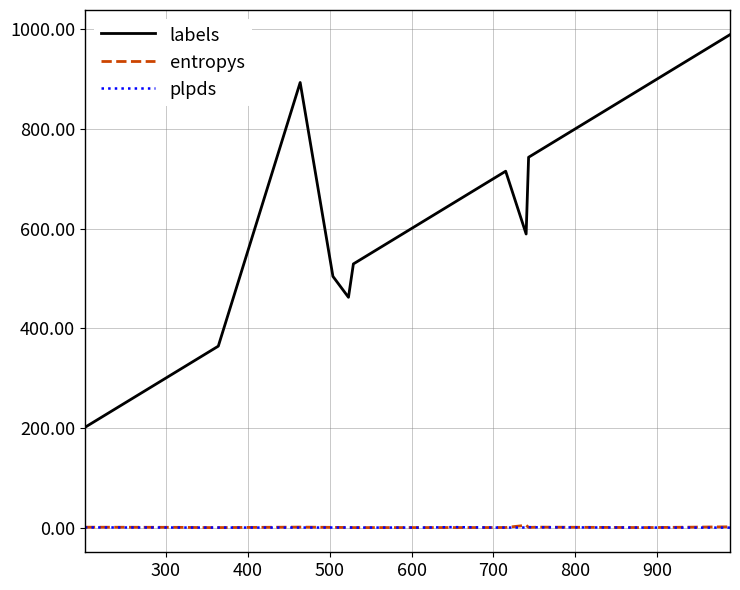

True or false: entropys and labels cross at least once.

False